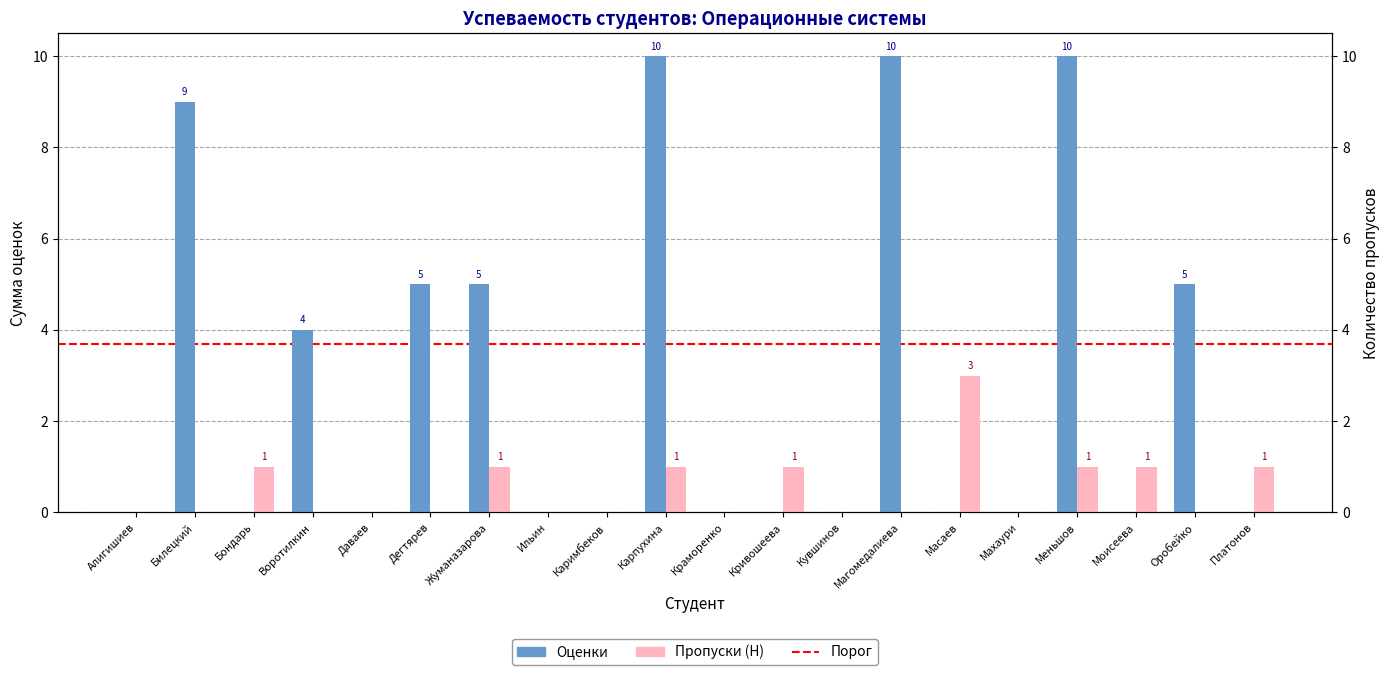

Reading right to left, what are all the values shown in this chart?

Оценки: 0	5	0	10	0	0	10	0	0	0	10	0	0	5	5	0	4	0	9	0
Пропуски (Н): 1	0	1	1	0	3	0	0	1	0	1	0	0	1	0	0	0	1	0	0